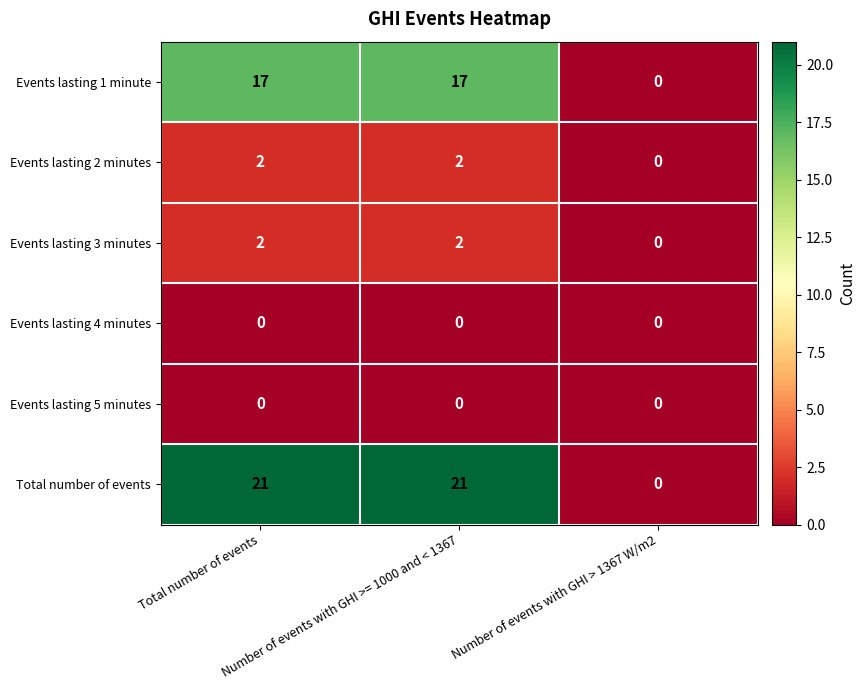

What is the greatest value displayed?

21